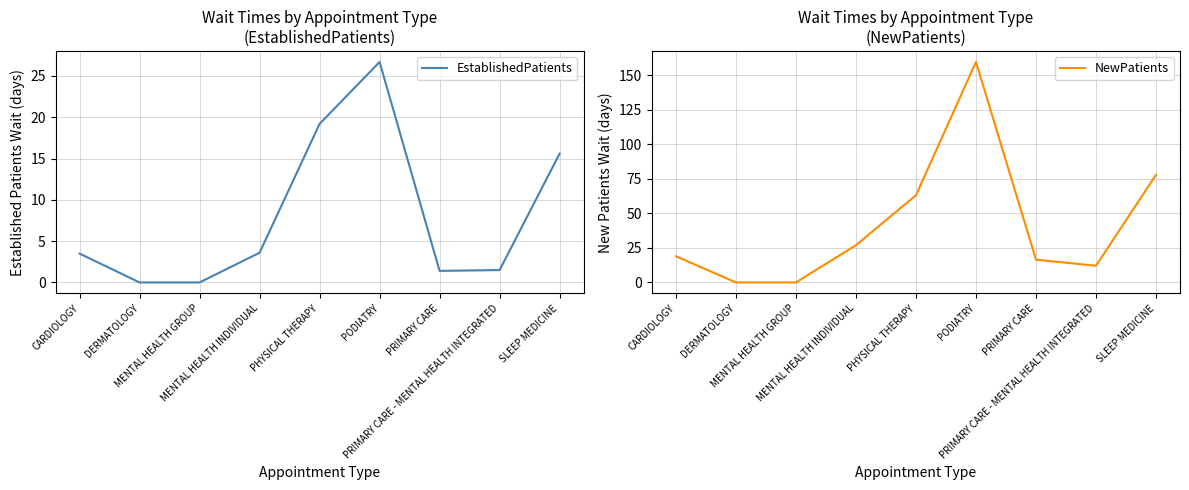

How many values in NewPatients are above zero?

7